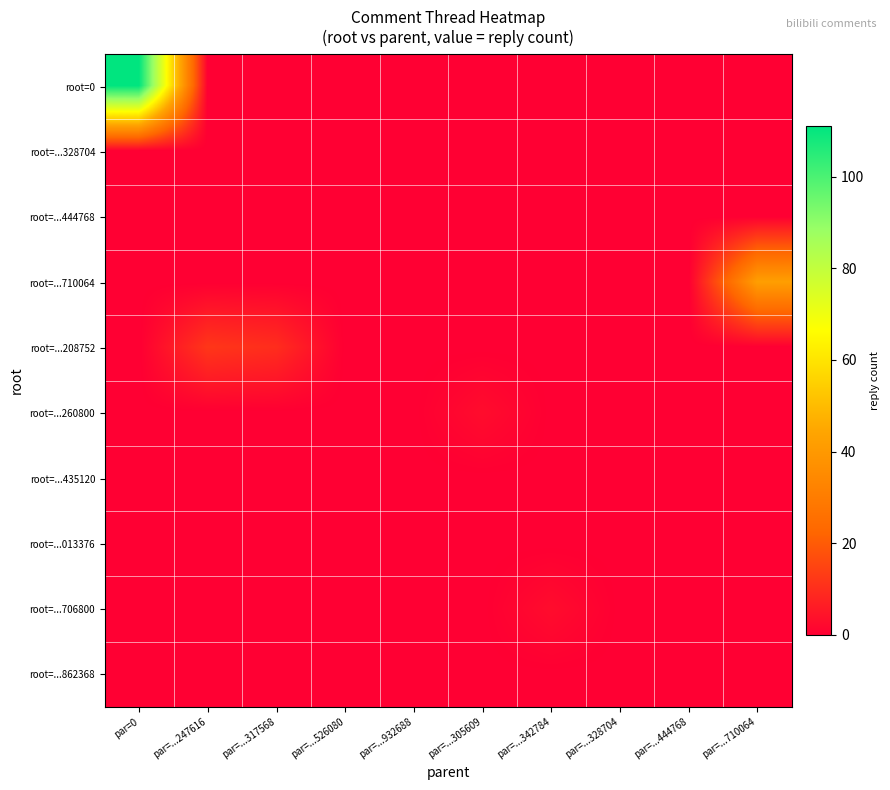

Between par=0 and par=...342784, which series saw the biggest shift?

root=0